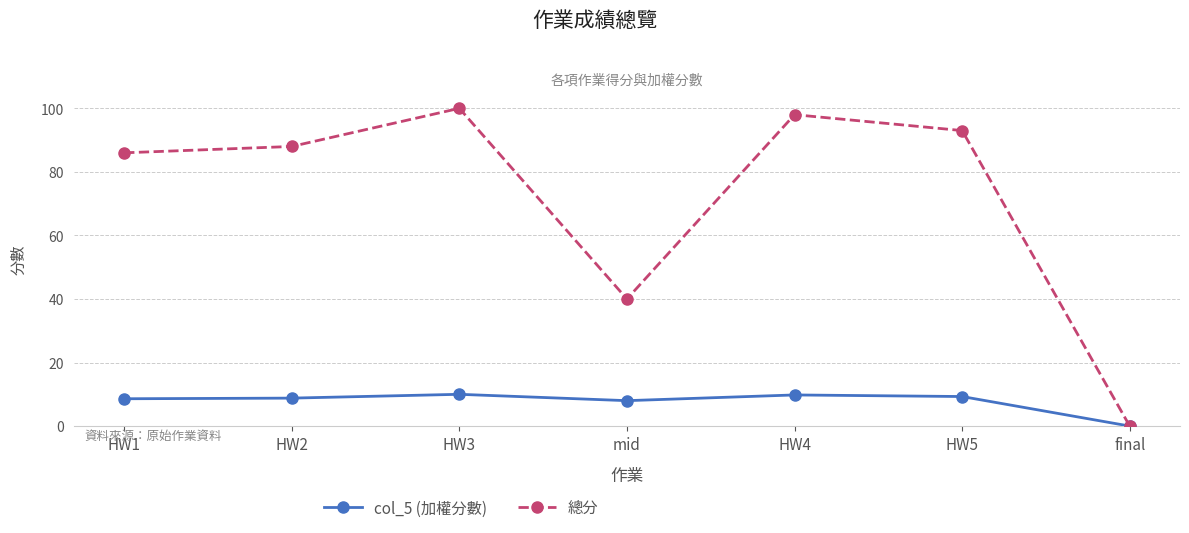

How many values in the 總分 series are below 88?

3